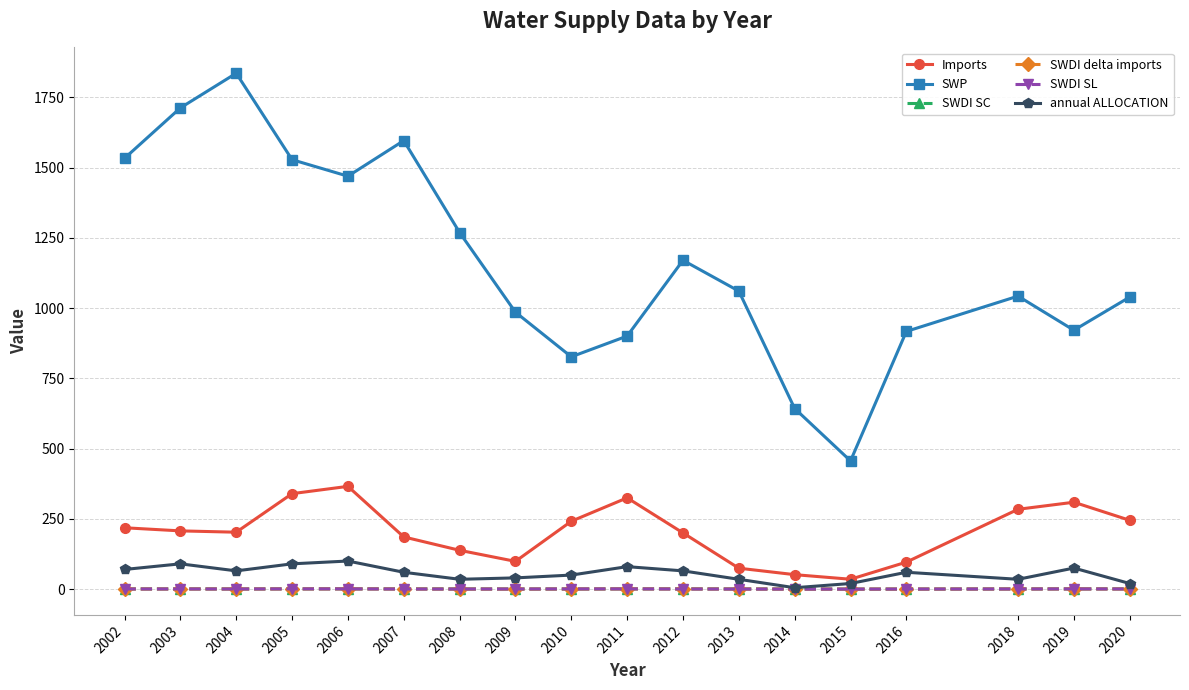

What is the difference between the maximum and minimum values in the SWDI SC series?

0.9